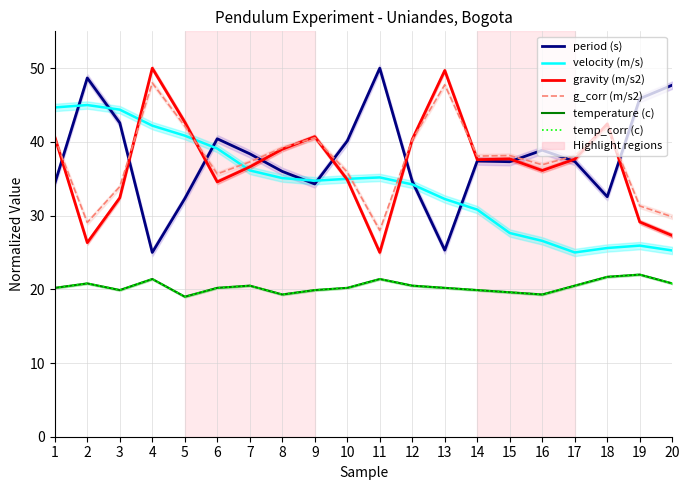

In period (s), how many points are lower than both neighbors (excluding endpoints)?

5